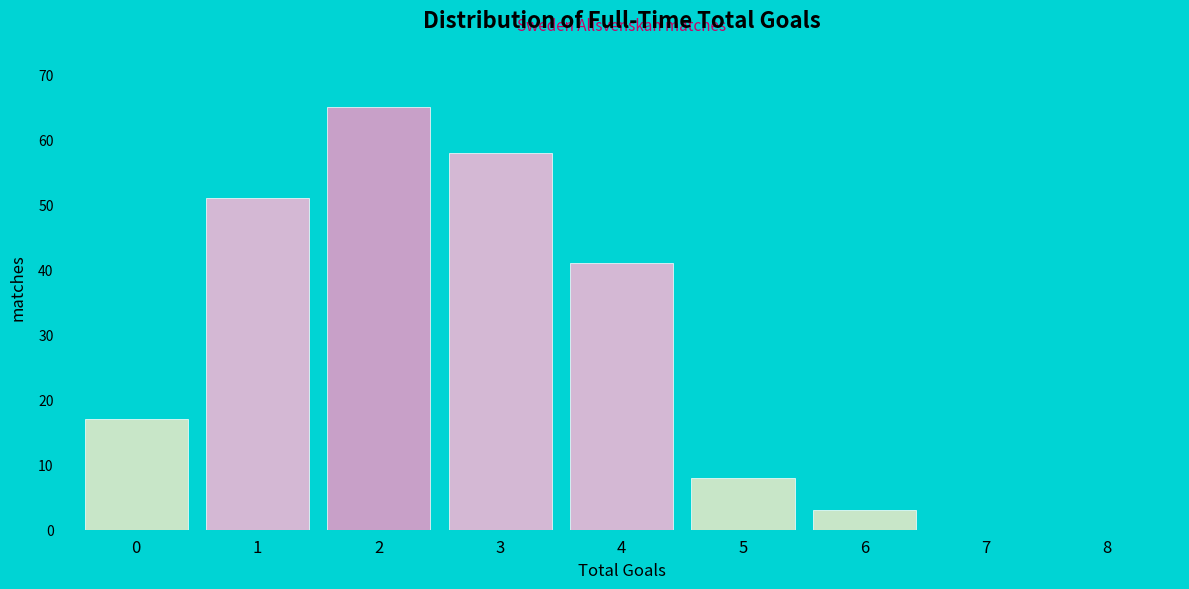

Which range on the x-axis has the tallest bar?

1.5 to 2.5